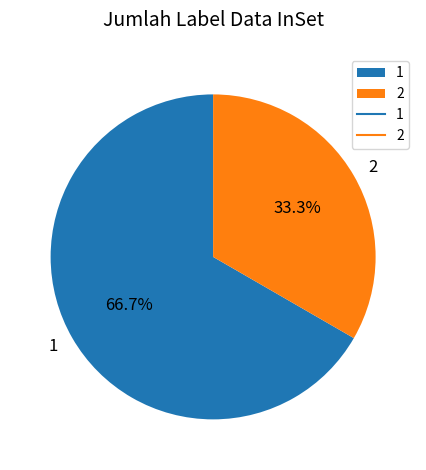

What percentage is the 1 slice, to the nearest percent?

67%